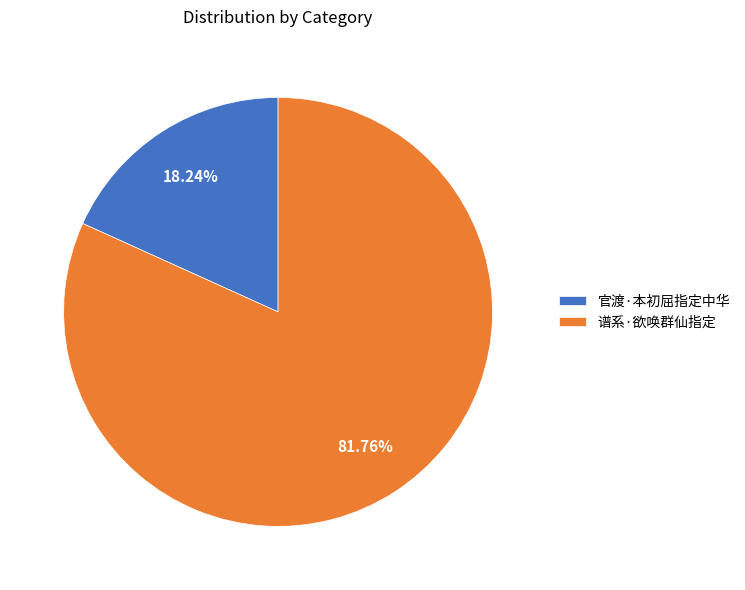

How much of the chart is everything except 谱系·欲唤群仙指定?

18.2%